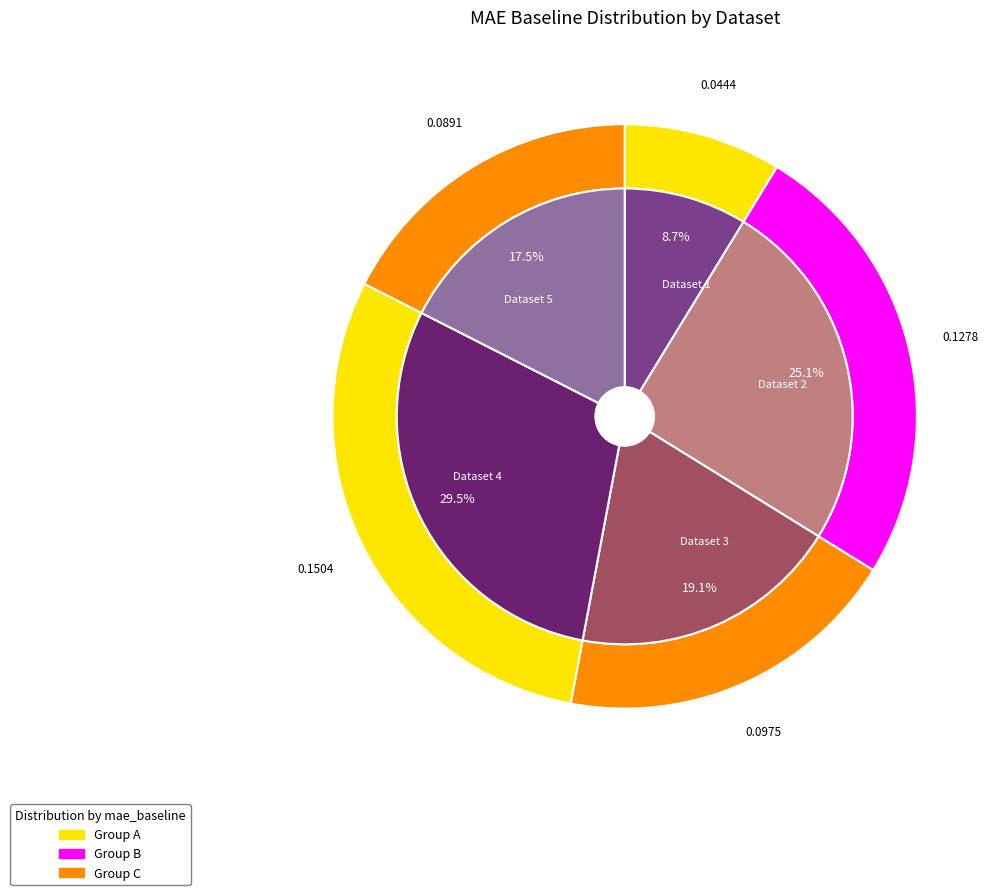

True or false: 4 accounts for 30% of the total.

True